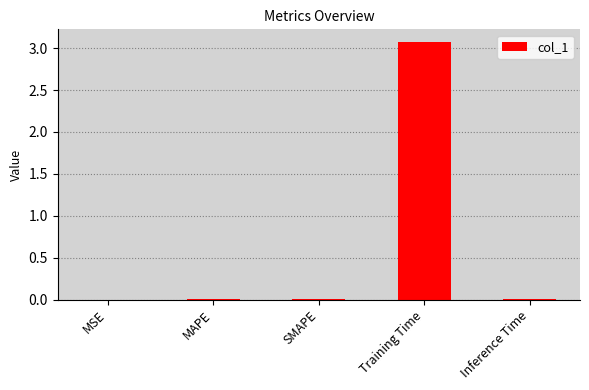

True or false: the data shows 0.0 at MSE.

True